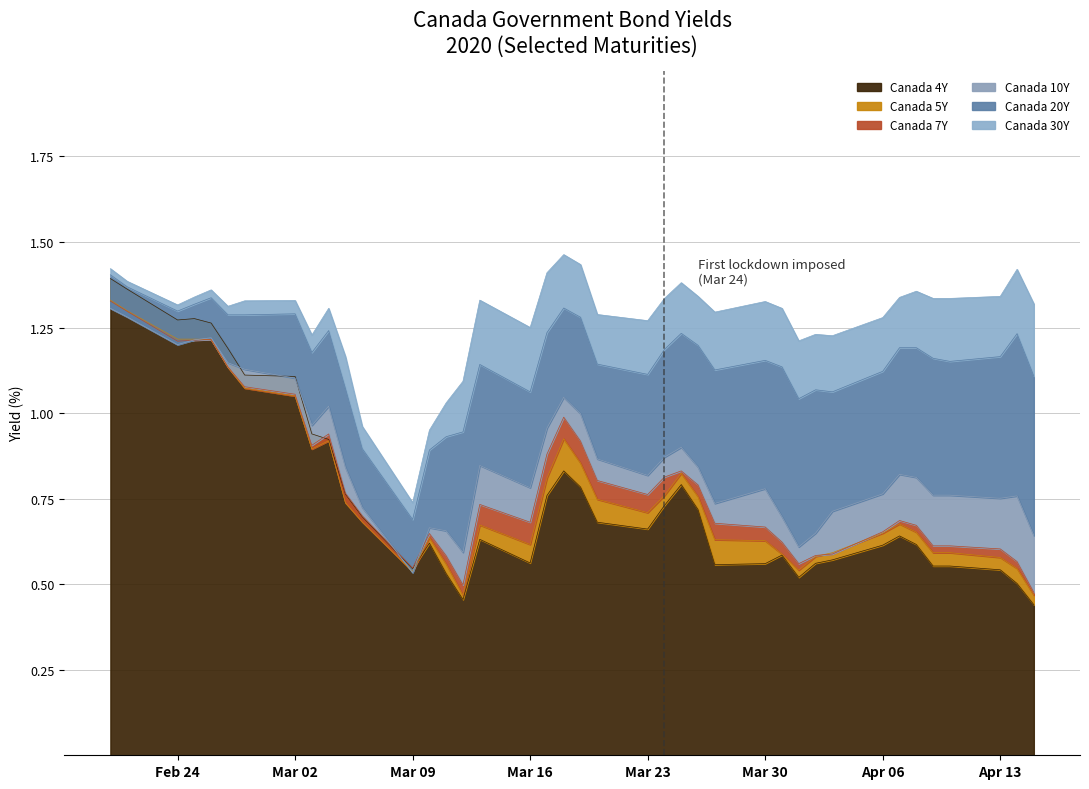

Is it true that Canada 4Y equals 1.1 at Mar 02?

True